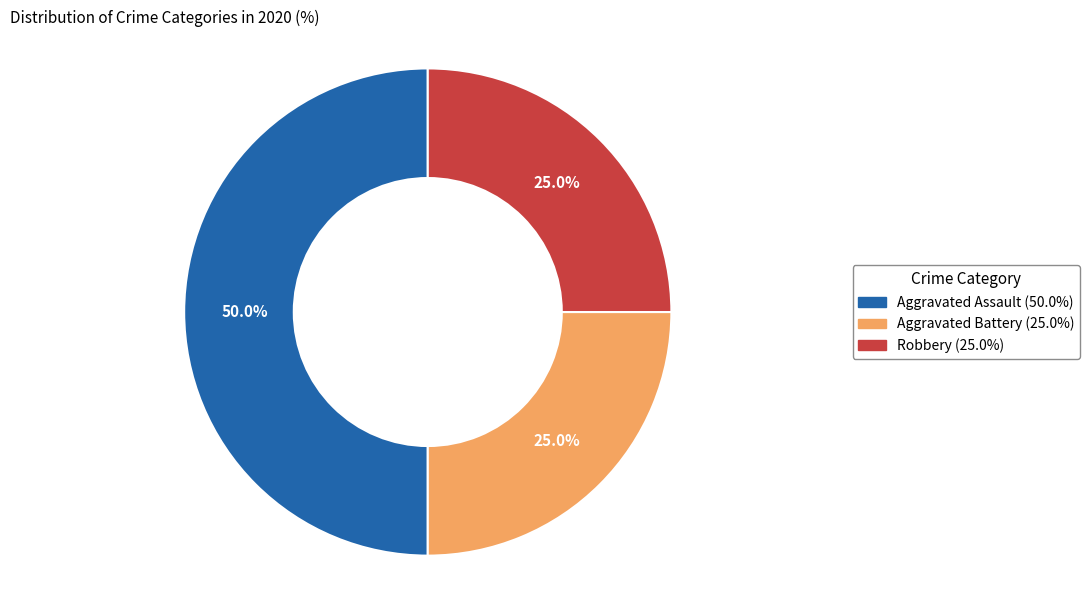

True or false: Robbery accounts for 25% of the total.

True